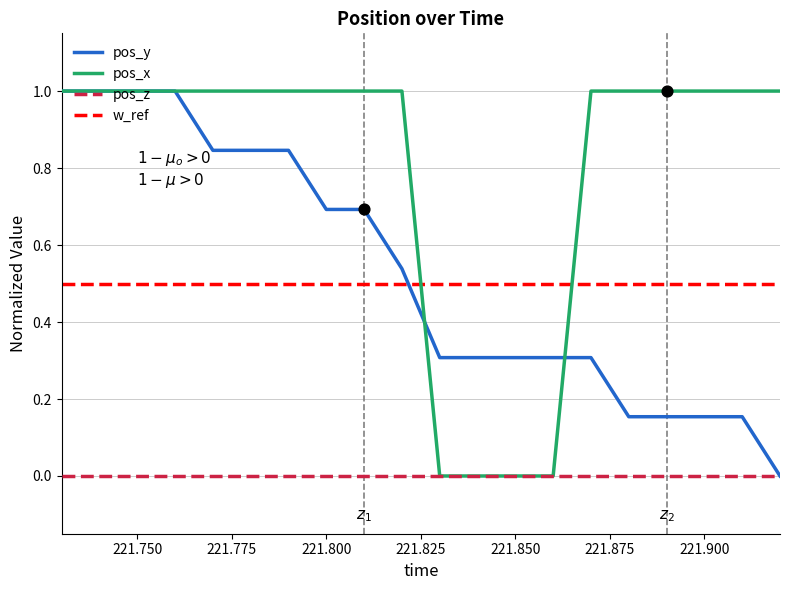

What is the highest value of the pos_x series?

1.0